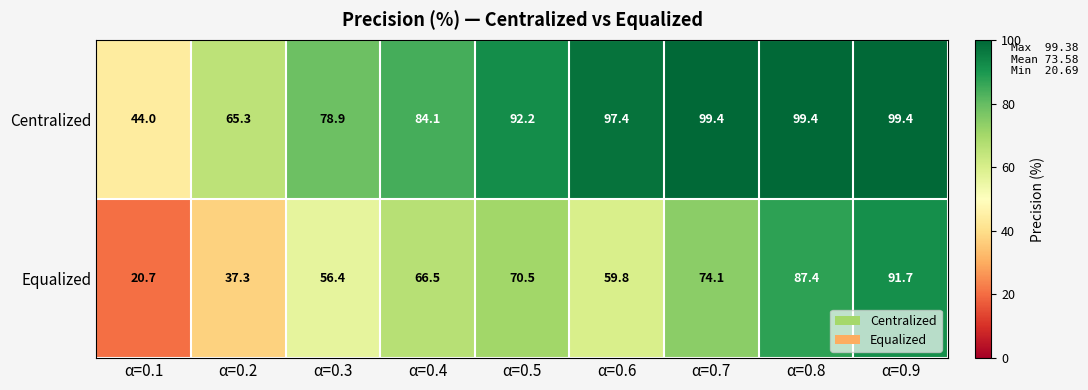

How many series are shown in this chart?

2